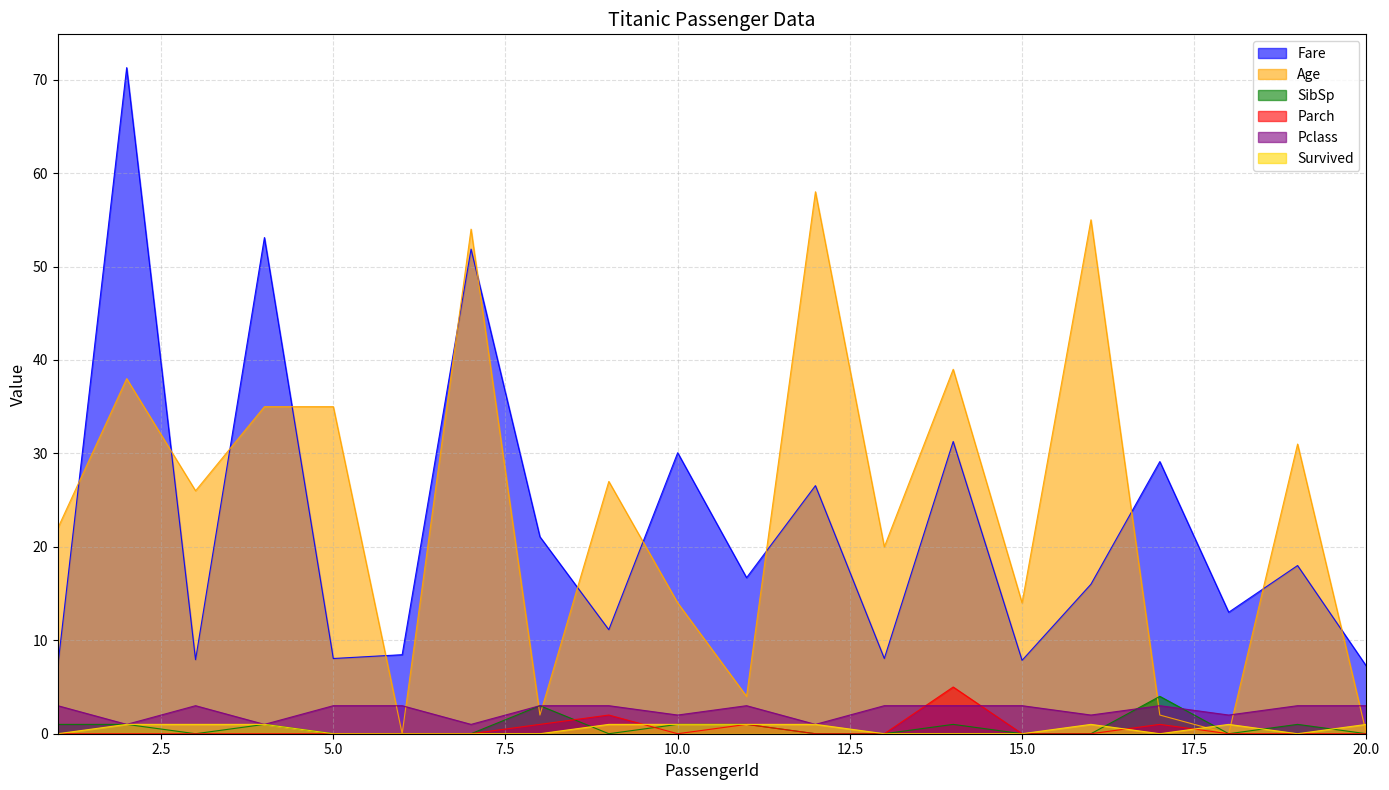

Reading right to left, what are all the values shown in this chart?

Fare: 20=7.2	19=18.0	18=13.0	17=29.1	16=16.0	15=7.9	14=31.3	13=8.1	12=26.6	11=16.7	10=30.1	9=11.1	8=21.1	7=51.9	6=8.5	5=8.1	4=53.1	3=7.9	2=71.3	1=7.2
Age: 20=0.0	19=31.0	18=0.0	17=2.0	16=55.0	15=14.0	14=39.0	13=20.0	12=58.0	11=4.0	10=14.0	9=27.0	8=2.0	7=54.0	6=0.0	5=35.0	4=35.0	3=26.0	2=38.0	1=22.0
SibSp: 20=0.0	19=1.0	18=0.0	17=4.0	16=0.0	15=0.0	14=1.0	13=0.0	12=0.0	11=1.0	10=1.0	9=0.0	8=3.0	7=0.0	6=0.0	5=0.0	4=1.0	3=0.0	2=1.0	1=1.0
Parch: 20=0.0	19=0.0	18=0.0	17=1.0	16=0.0	15=0.0	14=5.0	13=0.0	12=0.0	11=1.0	10=0.0	9=2.0	8=1.0	7=0.0	6=0.0	5=0.0	4=0.0	3=0.0	2=0.0	1=0.0
Pclass: 20=3.0	19=3.0	18=2.0	17=3.0	16=2.0	15=3.0	14=3.0	13=3.0	12=1.0	11=3.0	10=2.0	9=3.0	8=3.0	7=1.0	6=3.0	5=3.0	4=1.0	3=3.0	2=1.0	1=3.0
Survived: 20=1.0	19=0.0	18=1.0	17=0.0	16=1.0	15=0.0	14=0.0	13=0.0	12=1.0	11=1.0	10=1.0	9=1.0	8=0.0	7=0.0	6=0.0	5=0.0	4=1.0	3=1.0	2=1.0	1=0.0